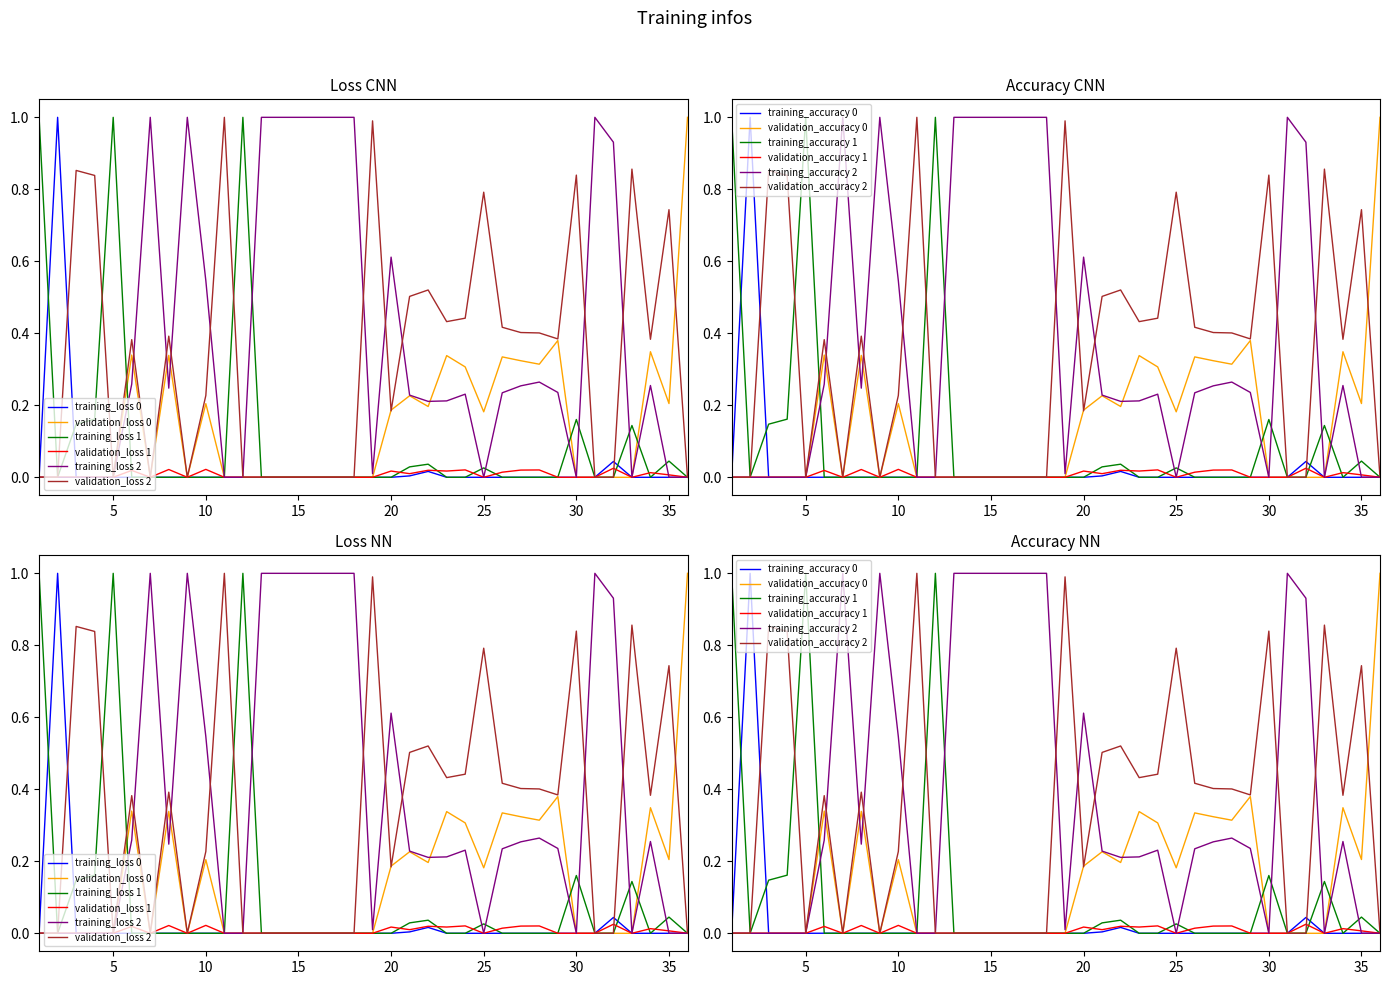

What is the maximum value shown in the chart?

1.0